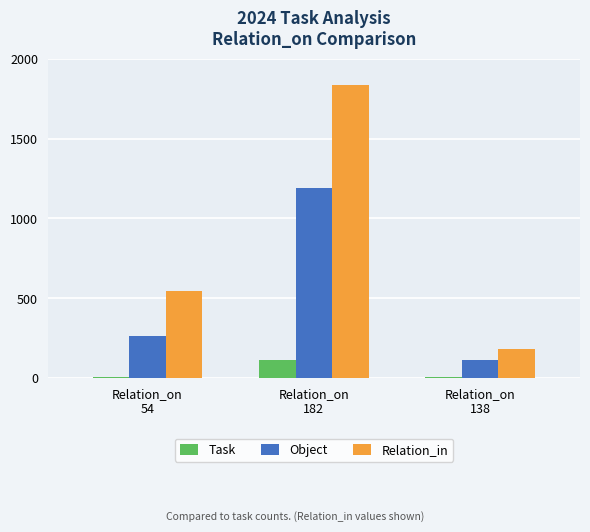

Rank the series by their average value, from highest to lowest.

Relation_in, Object, Task